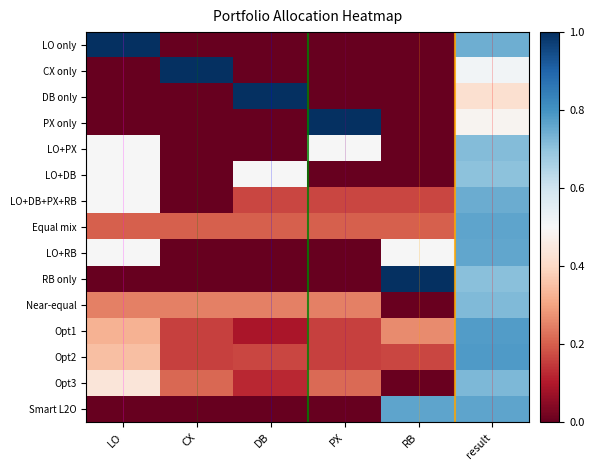

What is the total value across all series at DB?

2.5